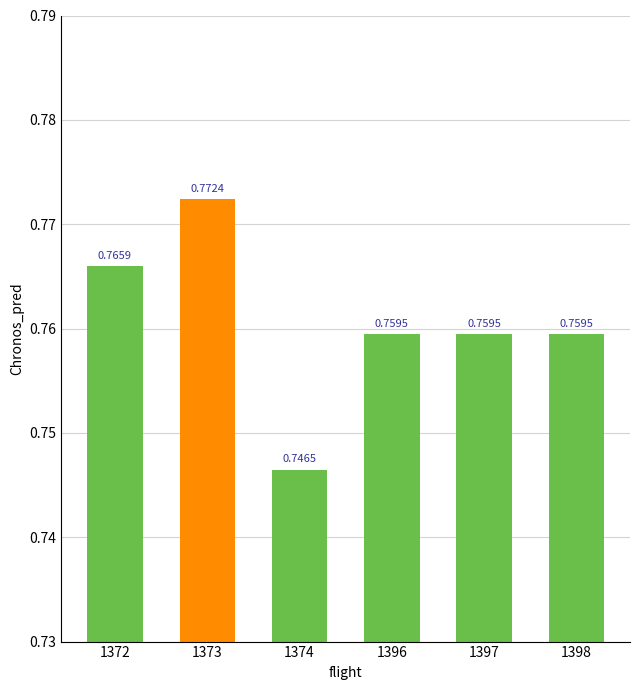

What is the sum of the values at 1372 and 1397?

1.5